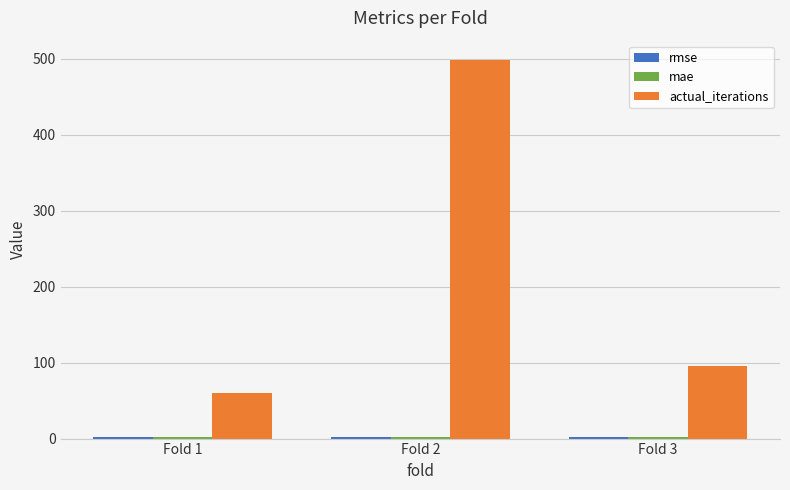

At which category is the sum across all series the highest?

Fold 2